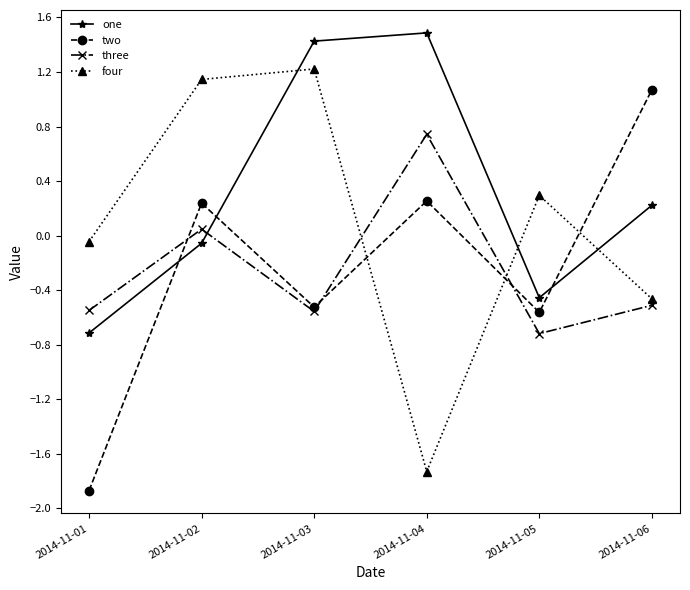

What are all the series names shown in the legend?

one, two, three, four